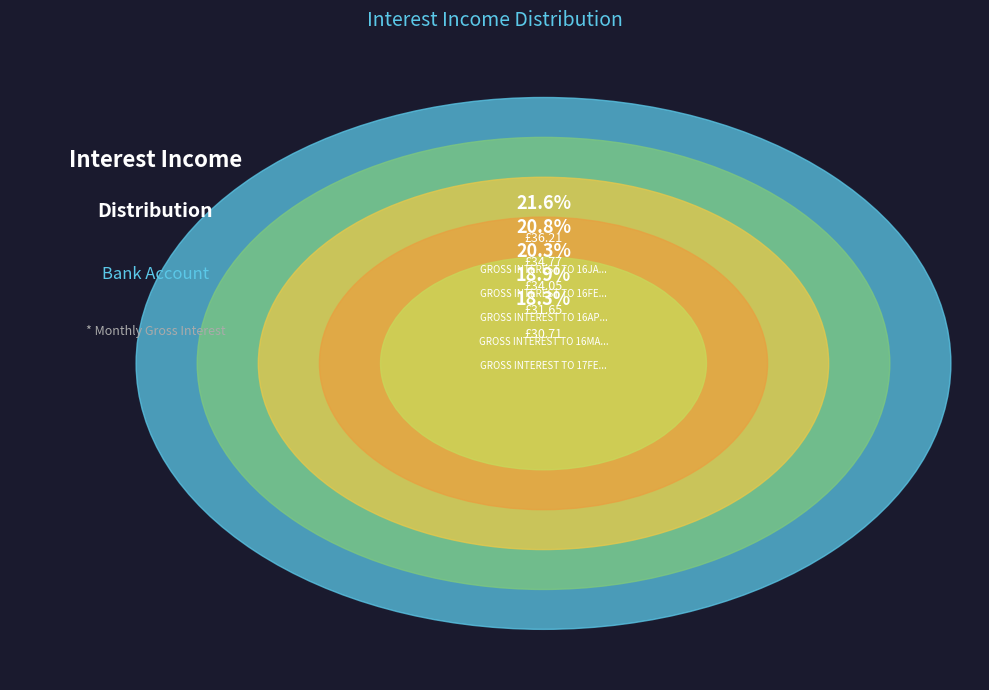

What is the largest slice in the pie chart?

GROSS INTEREST TO 16JAN2025